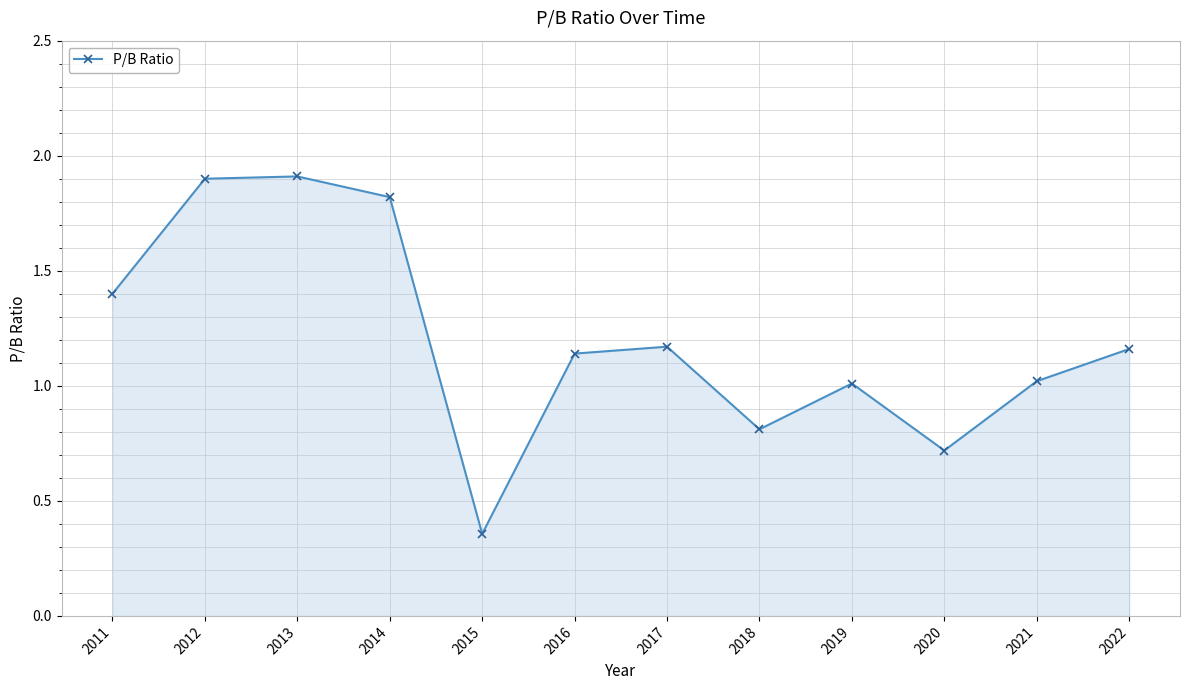

What is the difference between the values at 2016 and 2012?

0.8